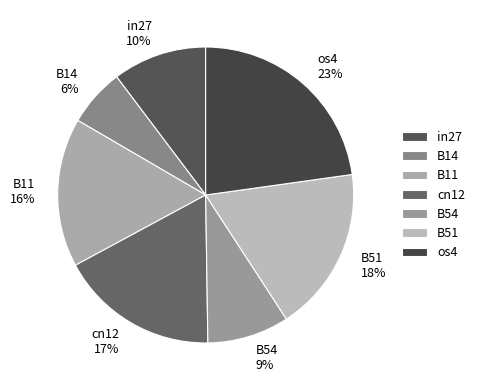

Which has a higher value, cn12 or B51?

B51